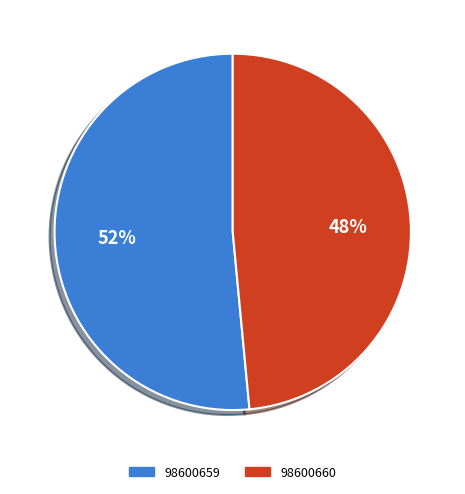

Count the number of slices in the pie.

2